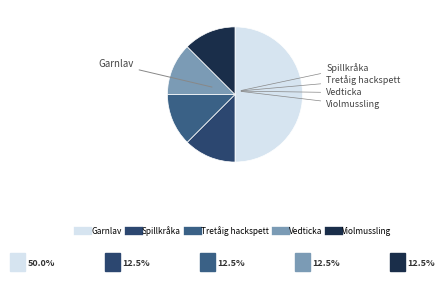

Is it true that Violmussling is 3% of the pie?

False